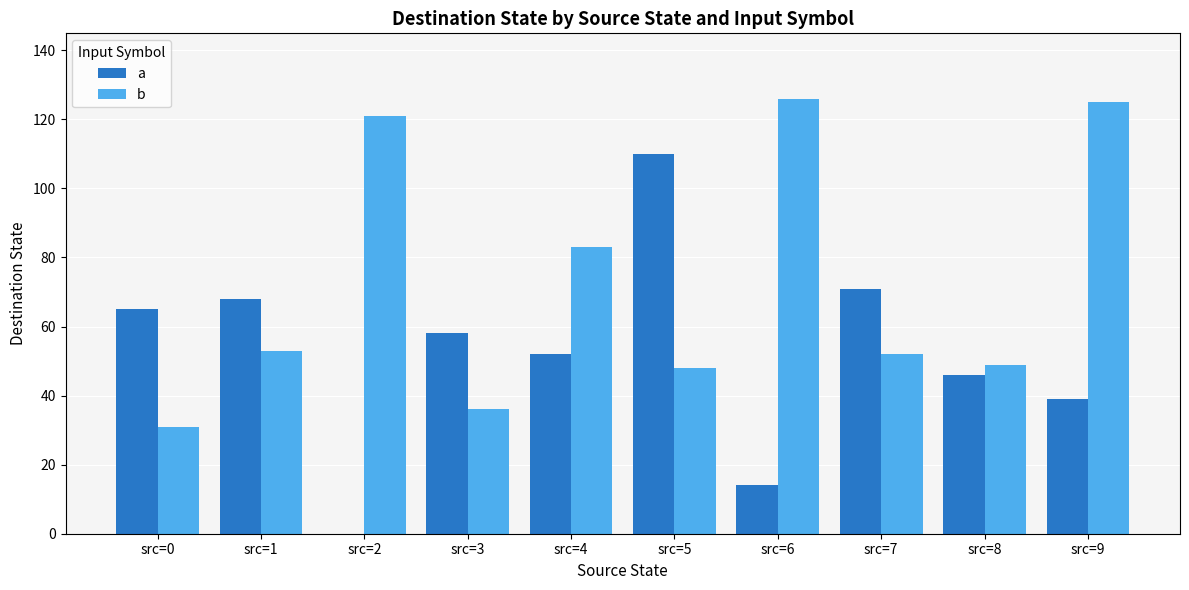

The b series shows 14 at src=5. True or false?

False